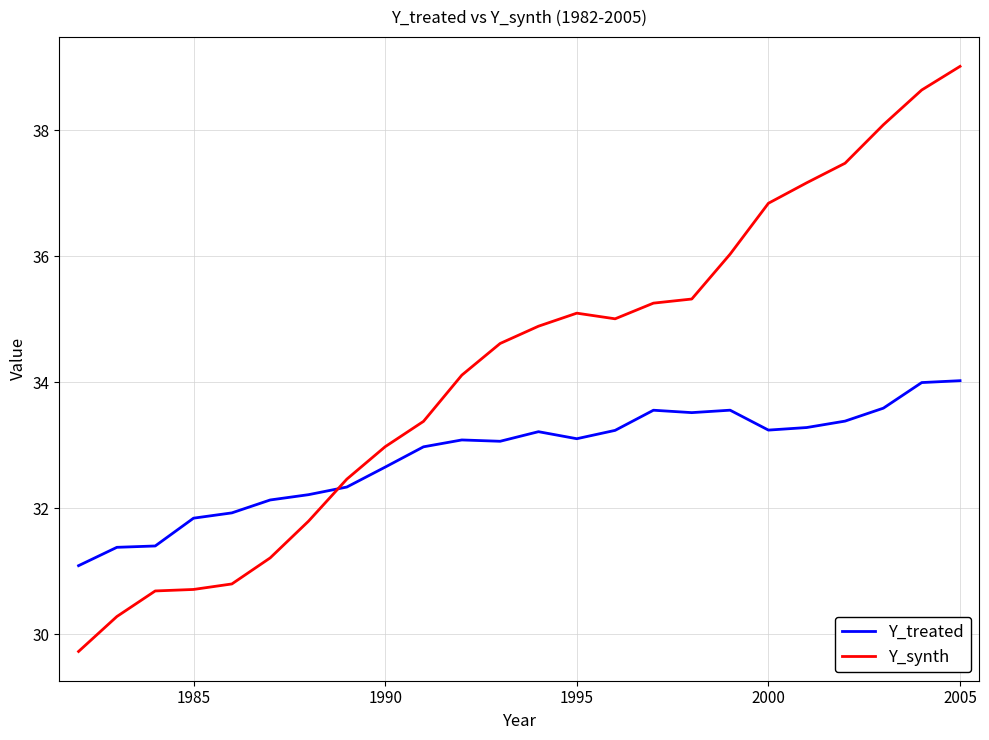

What is the minimum value shown in the chart?

29.7